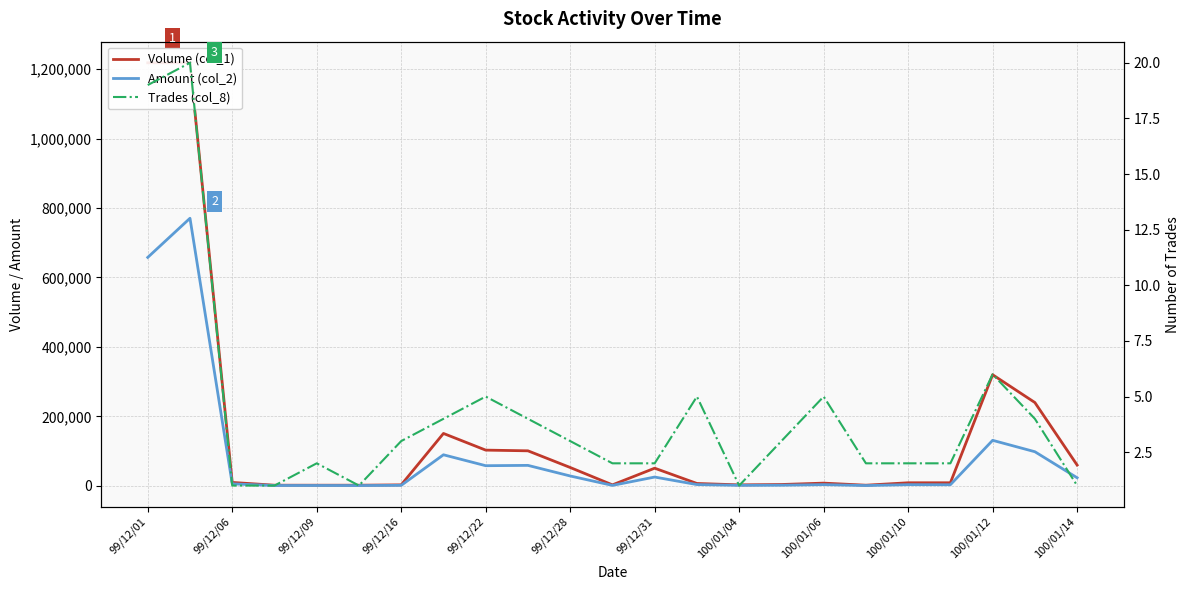

Is the value of Amount (col_2) at 99/12/06 greater than the value of Trades (col_8) at 99/12/09?

Yes